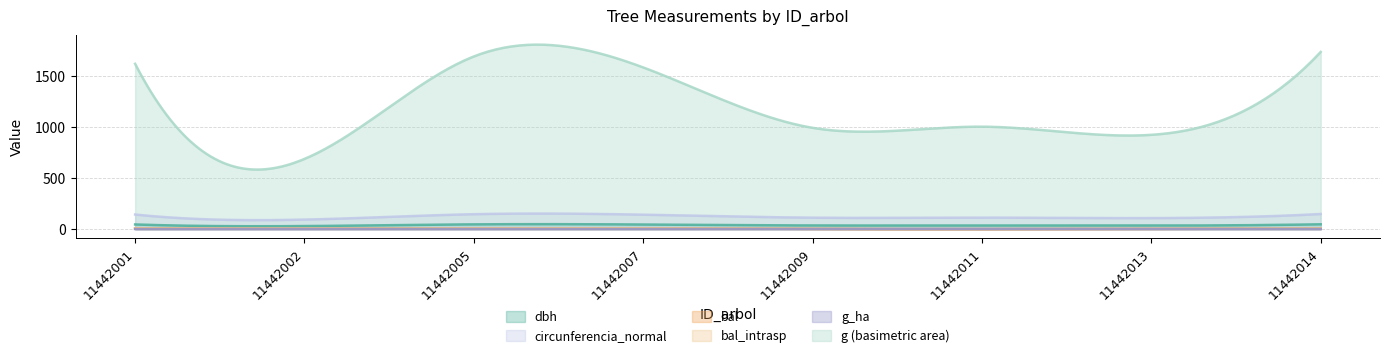

Which series has the largest range (max minus min)?

g